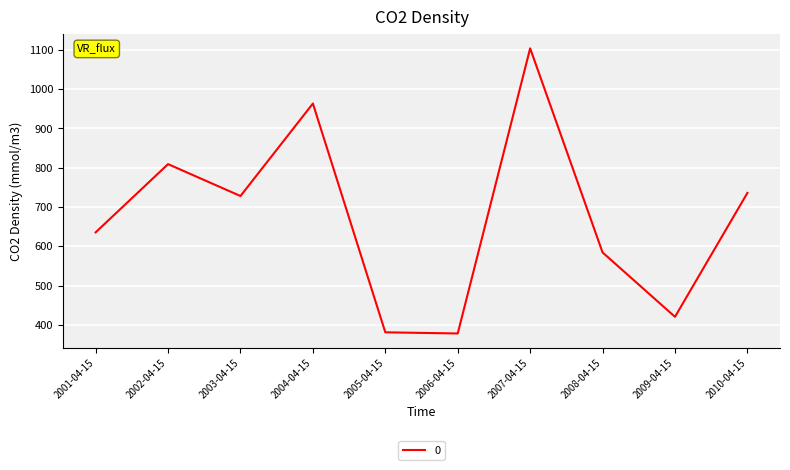

At which label is the value closest to 740?

2010-04-15